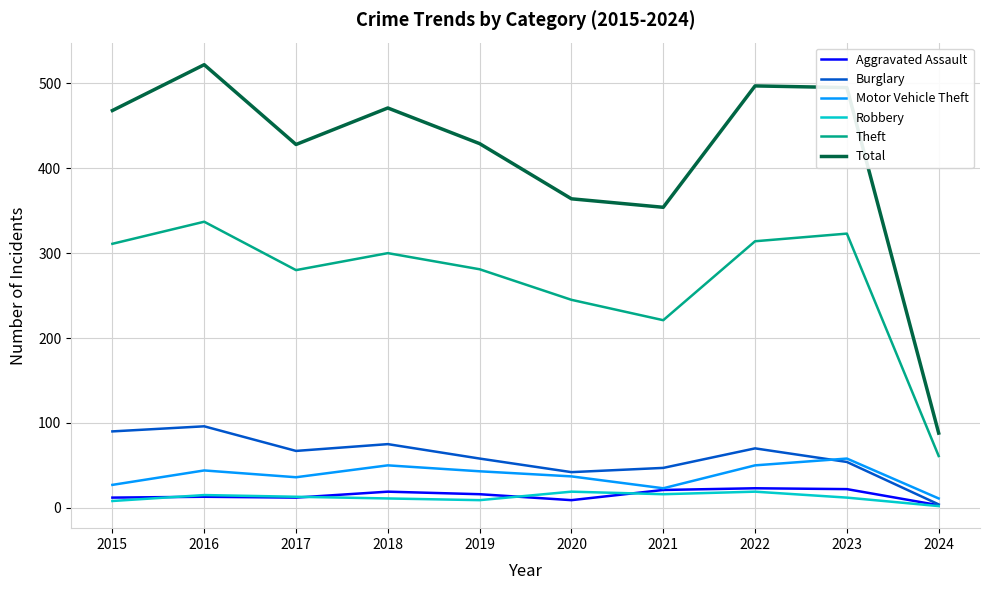

True or false: Robbery and Theft cross at least once.

False